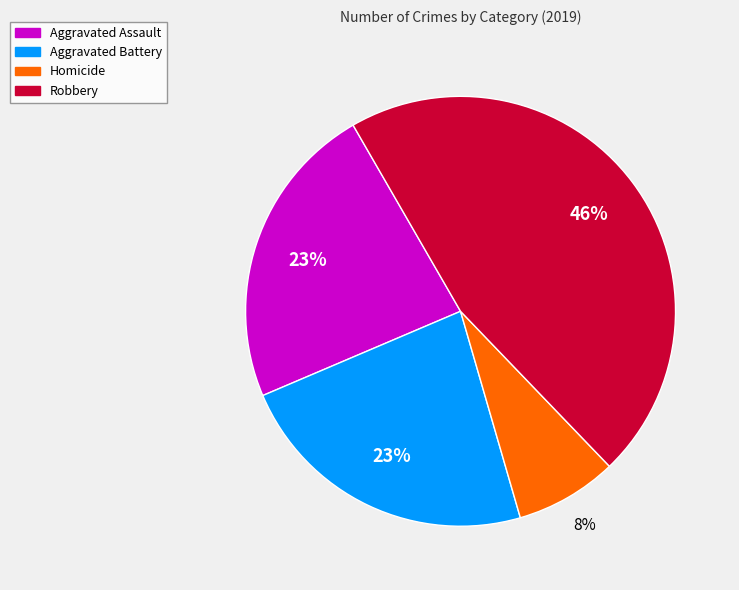

Does any single category account for the majority?

No